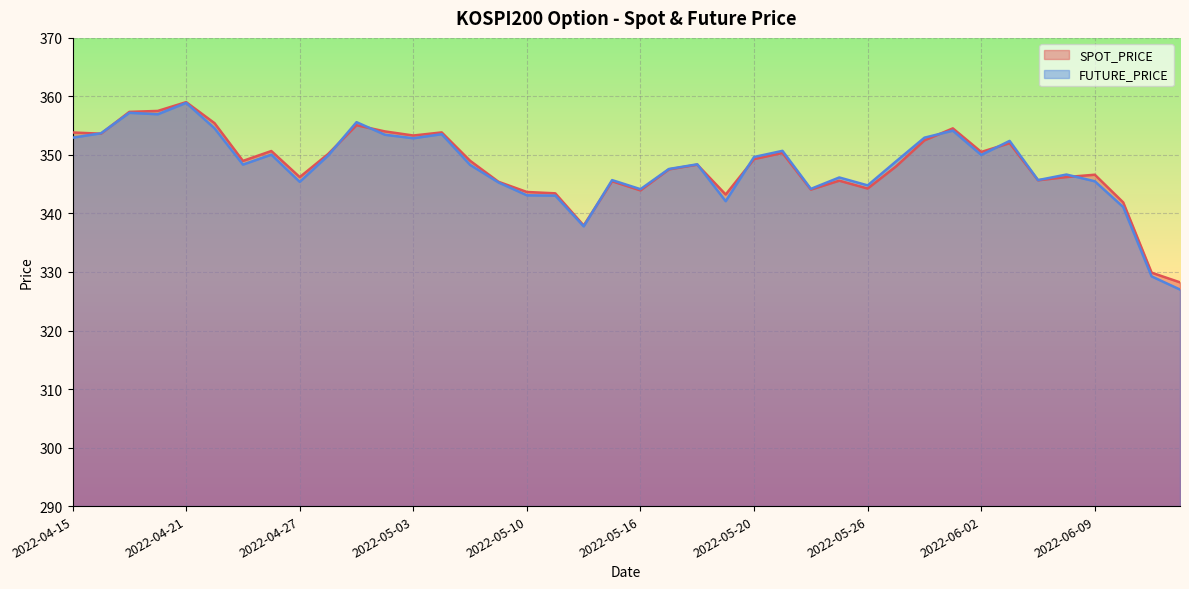

Reading left to right, list all the values displayed in this chart.

SPOT_PRICE: 353.8	353.6	357.4	357.5	359.0	355.4	349.0	350.7	346.2	350.2	355.1	354.0	353.3	353.9	349.0	345.4	343.7	343.4	337.9	345.5	343.9	347.5	348.3	343.2	349.3	350.3	344.1	345.6	344.3	348.0	352.5	354.5	350.5	352.0	345.7	346.2	346.6	341.9	329.9	328.2
FUTURE_PRICE: 352.9	353.7	357.2	356.9	358.9	354.6	348.4	350.1	345.4	349.9	355.6	353.4	352.9	353.6	348.3	345.3	343.1	343.1	337.8	345.7	344.1	347.6	348.4	342.1	349.6	350.7	344.2	346.1	344.8	348.9	352.9	354.1	350.0	352.4	345.7	346.6	345.5	341.1	329.2	327.0